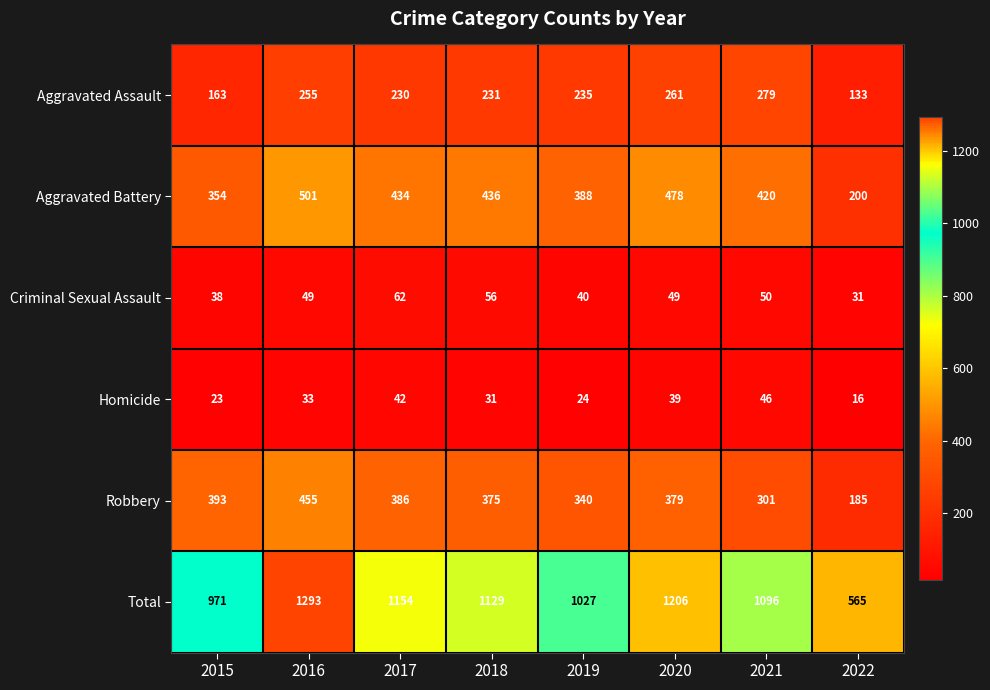

Is it true that Criminal Sexual Assault equals 67 at 2021?

False